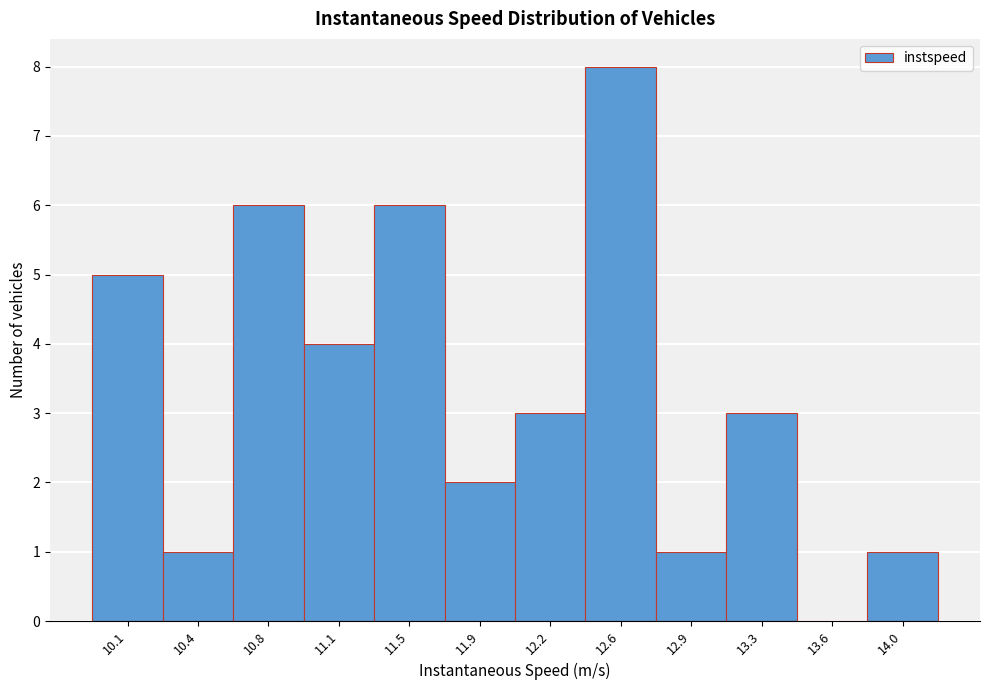

Reading right to left, extract all data points from this chart.

14.0=1	13.6=0	13.3=3	12.9=1	12.6=8	12.2=3	11.9=2	11.5=6	11.1=4	10.8=6	10.4=1	10.1=5